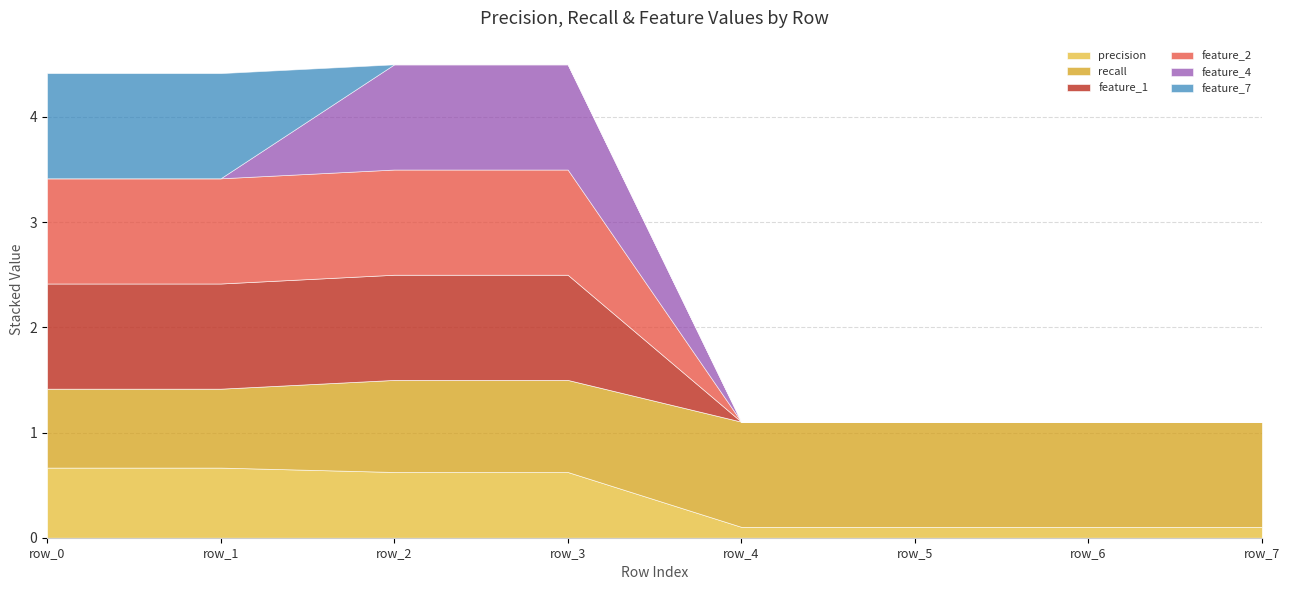

What are all the series names shown in the legend?

precision, recall, feature_1, feature_2, feature_4, feature_7